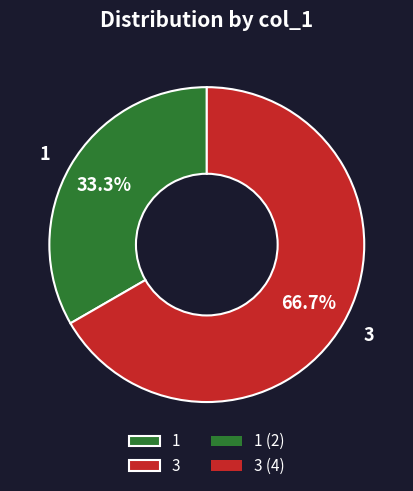

How many segments does this pie chart have?

2